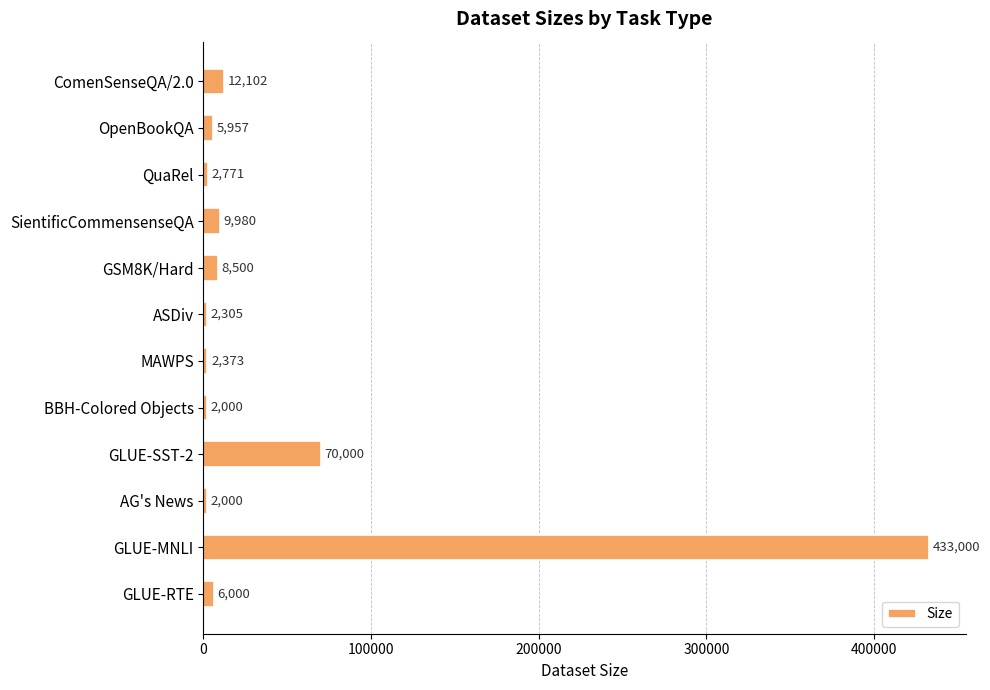

Which has a higher value, MAWPS or OpenBookQA?

OpenBookQA